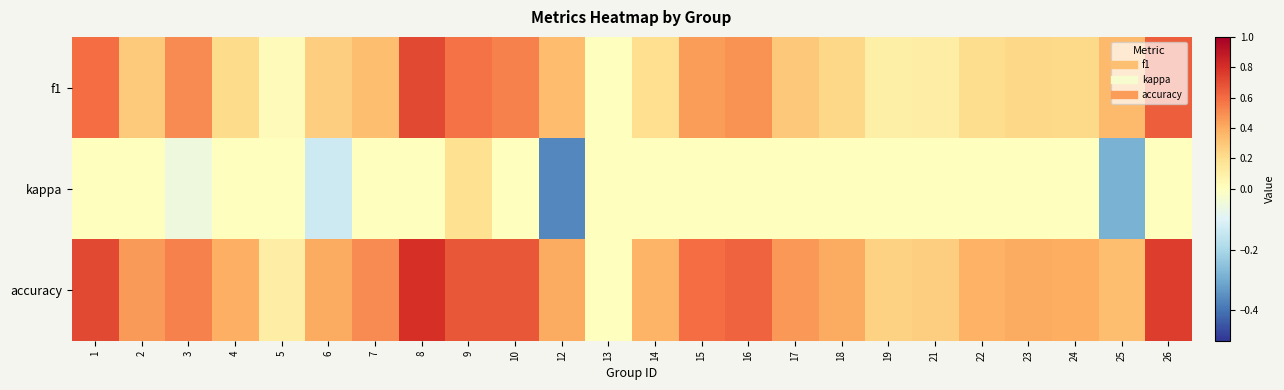

What is the total value across all series at 12?

0.4